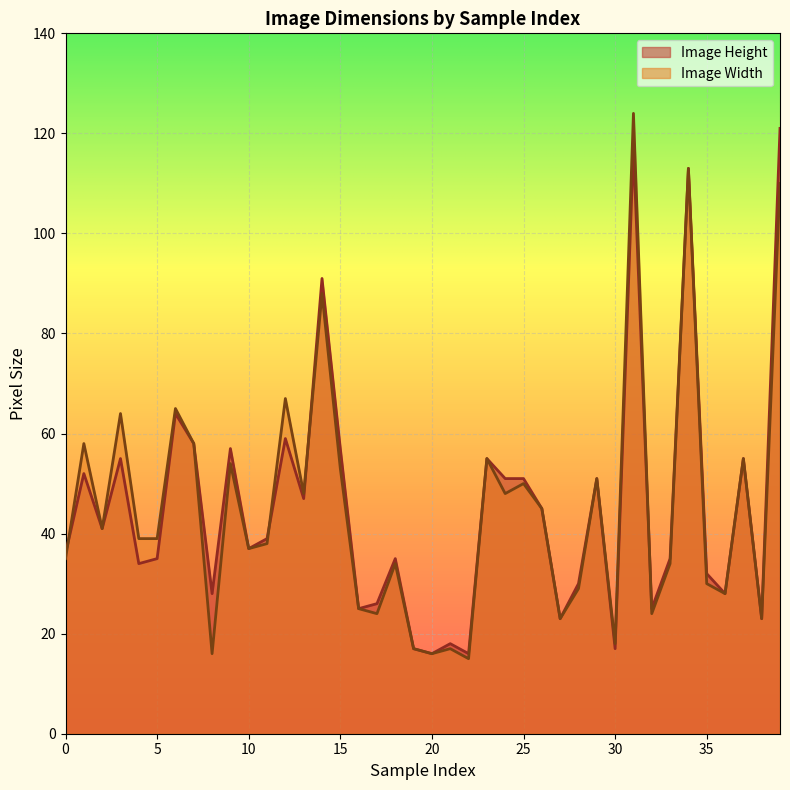

The Image Width series shows 16 at 10. True or false?

False